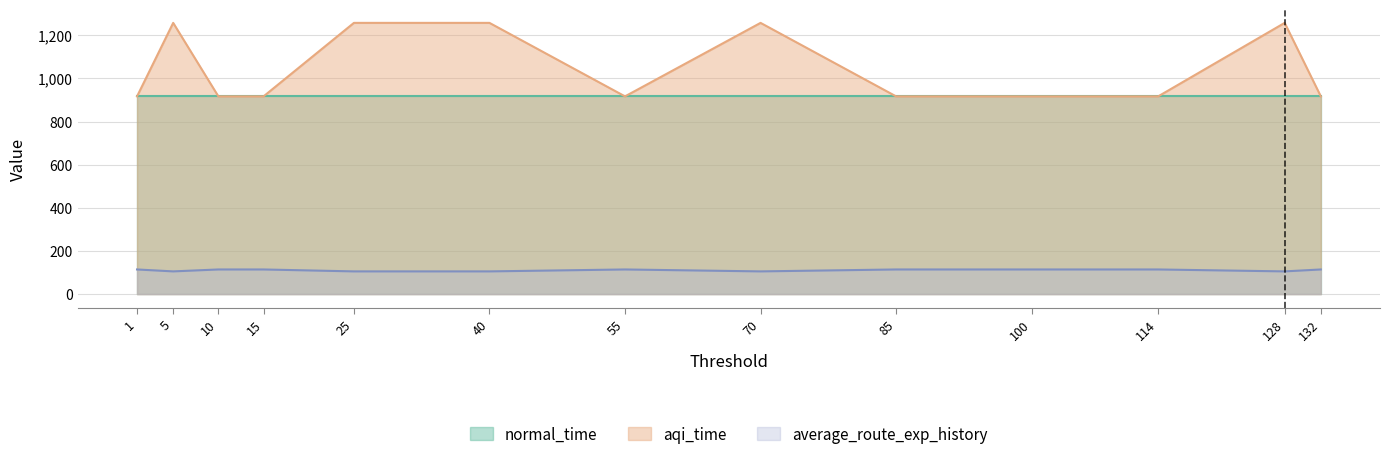

True or false: normal_time and aqi_time intersect in this chart.

False